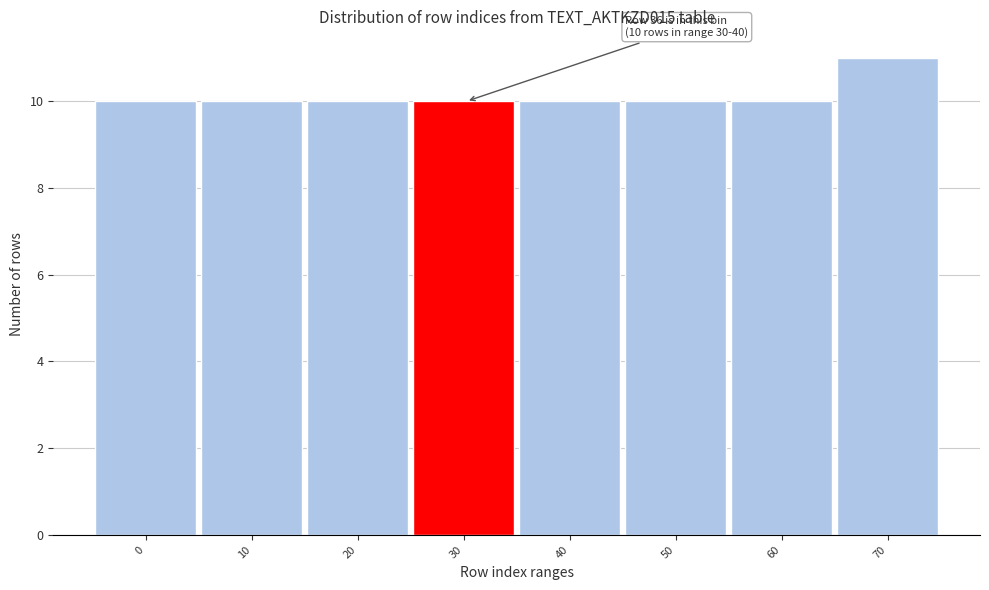

Reading left to right, transcribe all the data shown in this chart.

10	10	10	10	10	10	10	11